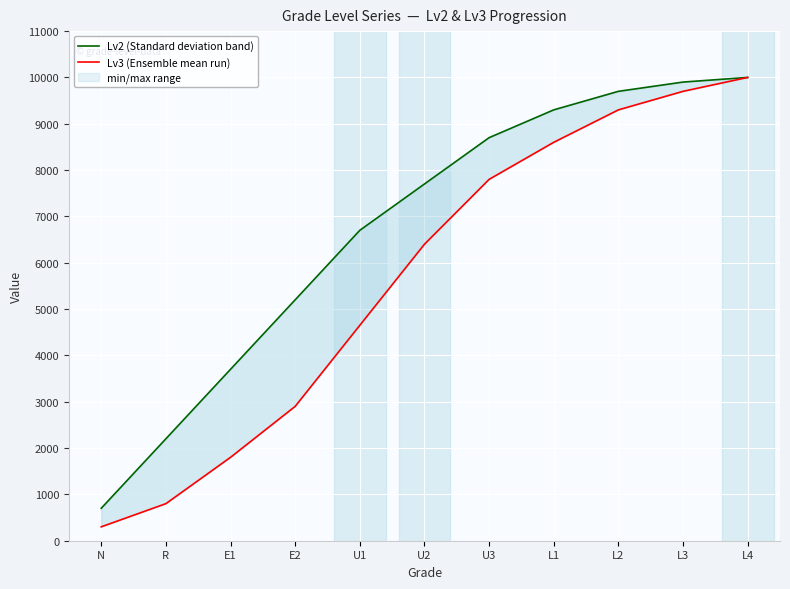

List the labels in order of Lv2 (Standard deviation band) value, smallest first.

N, R, E1, E2, U1, U2, U3, L1, L2, L3, L4